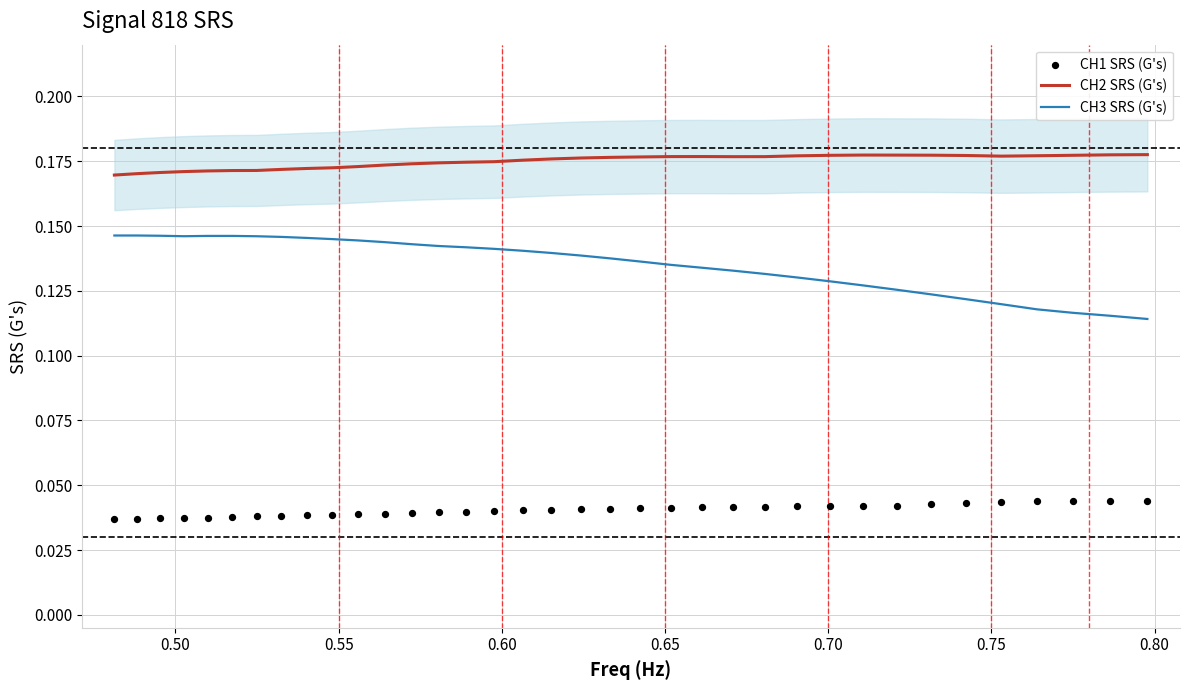

True or false: CH2 SRS (G's) and CH3 SRS (G's) cross at least once.

False